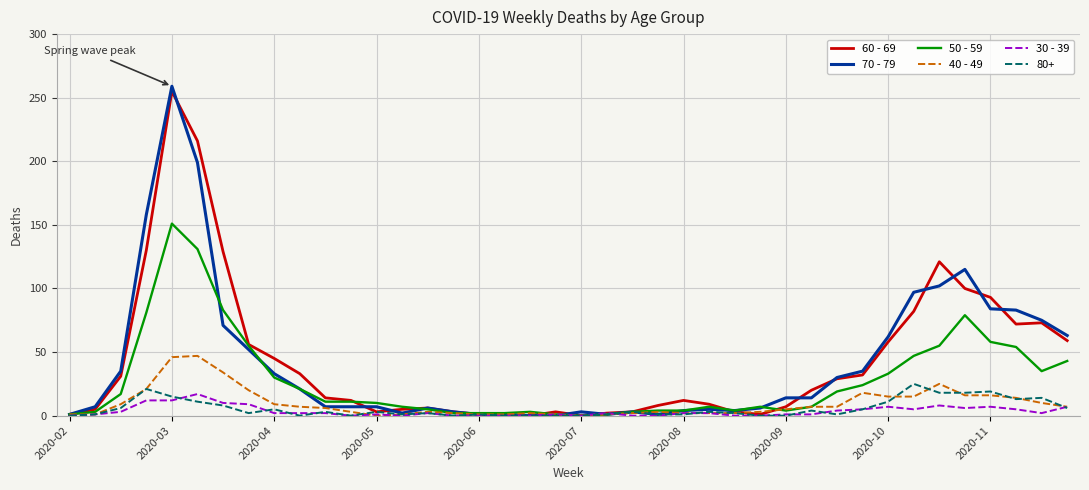

What is the greatest value displayed?

259